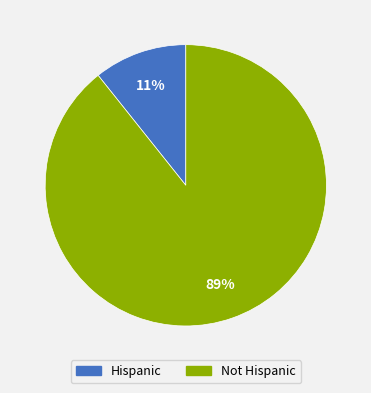

To the nearest percent, what is the average slice percentage?

50%